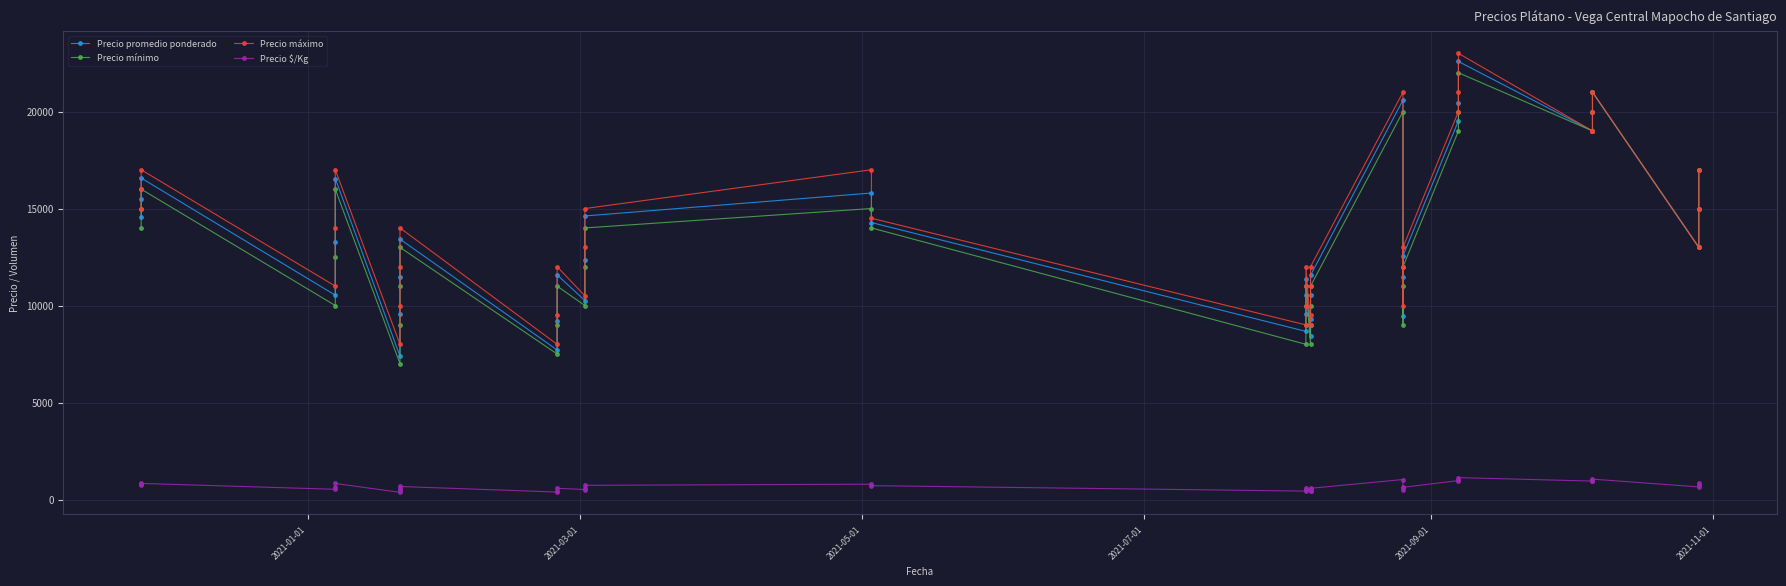

Reading right to left, transcribe all the data shown in this chart.

Precio promedio ponderado: 17000	15000	13000	21000	20000	19000	19000	22581	20455	19526	12560	11487	9450	20591	11556	10560	9281	8441	11389	10540	9560	8667	14278	15800	14617	12333	10259	11576	9196	7708	13423	11481	9588	7385	16547	13259	10533	16573	15487	14556
Precio mínimo: 17000	15000	13000	21000	20000	19000	19000	22000	20000	19000	12000	11000	9000	20000	11000	10000	9000	8000	11000	10000	9000	8000	14000	15000	14000	12000	10000	11000	9000	7500	13000	11000	9000	7000	16000	12500	10000	16000	15000	14000
Precio máximo: 17000	15000	13000	21000	20000	19000	19000	23000	21000	20000	13000	12000	10000	21000	12000	11000	9500	9000	12000	11000	10000	9000	14500	17000	15000	13000	10500	12000	9500	8000	14000	12000	10000	8000	17000	14000	11000	17000	16000	15000
Precio $/Kg: 850	750	650	1050	1000	950	950	1129	1023	976	628	574	472	1030	578	528	464	422	569	527	478	433	714	790	731	617	513	579	460	385	671	574	479	369	827	663	527	829	774	728